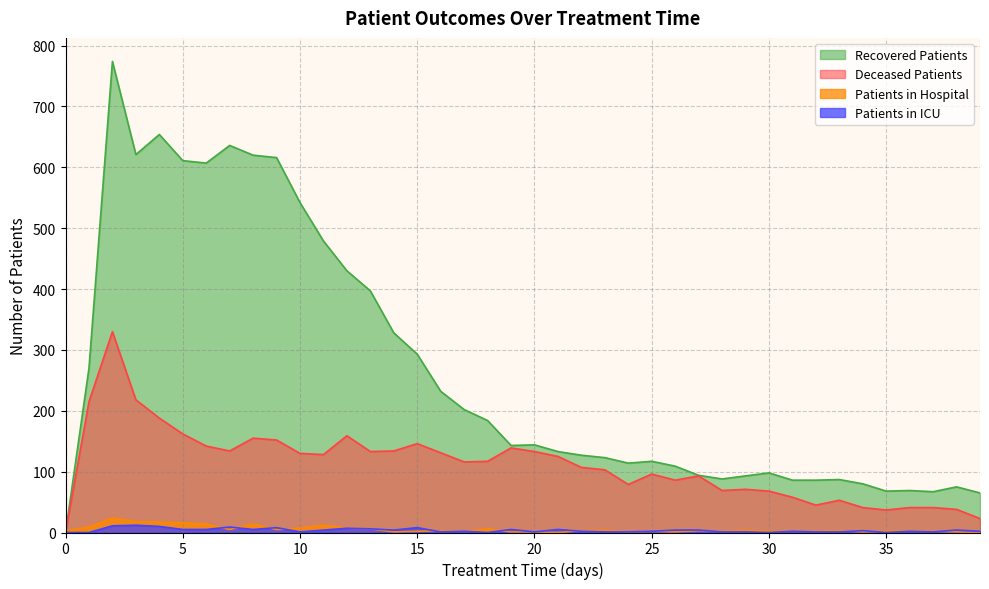

Which series ends up on top after the final intersection of patients_in_icu and patients_in_hospital?

patients_in_icu